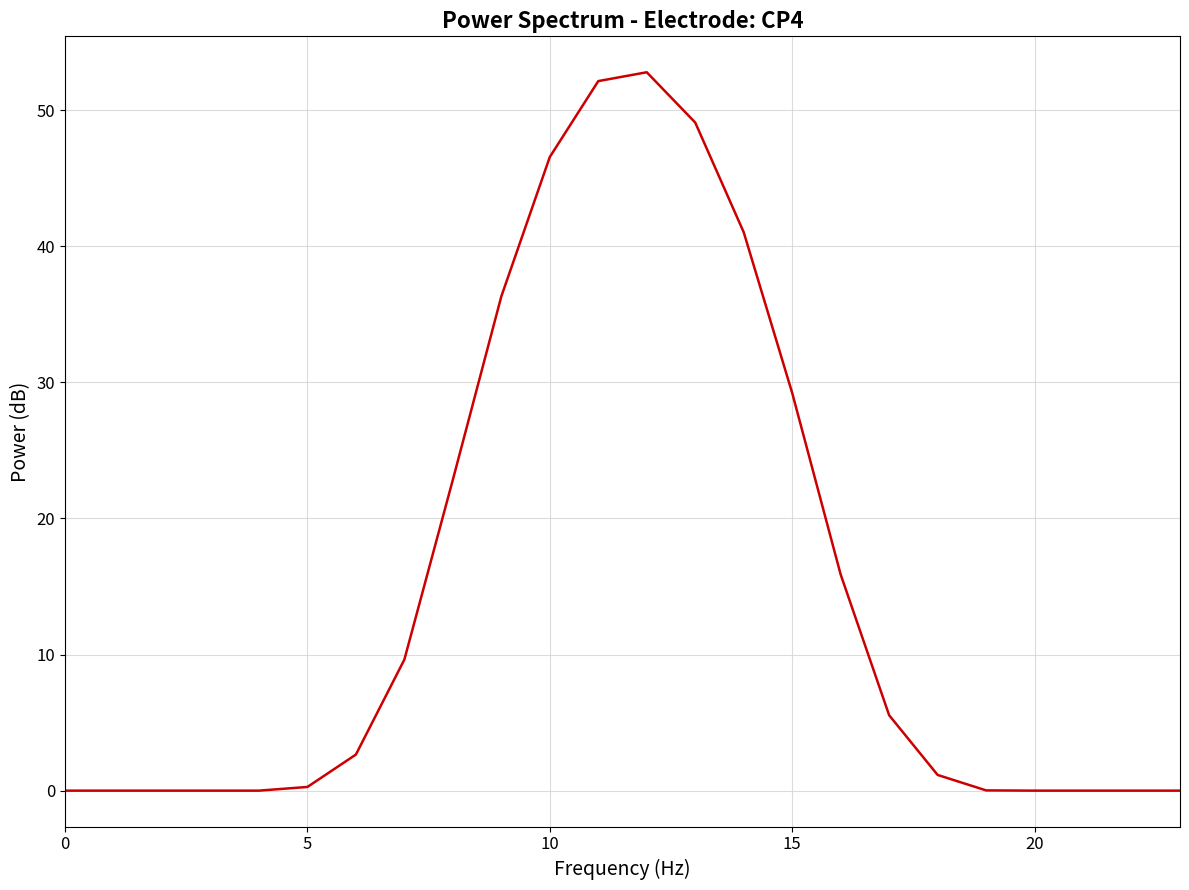

What is the maximum value shown in the chart?

52.8